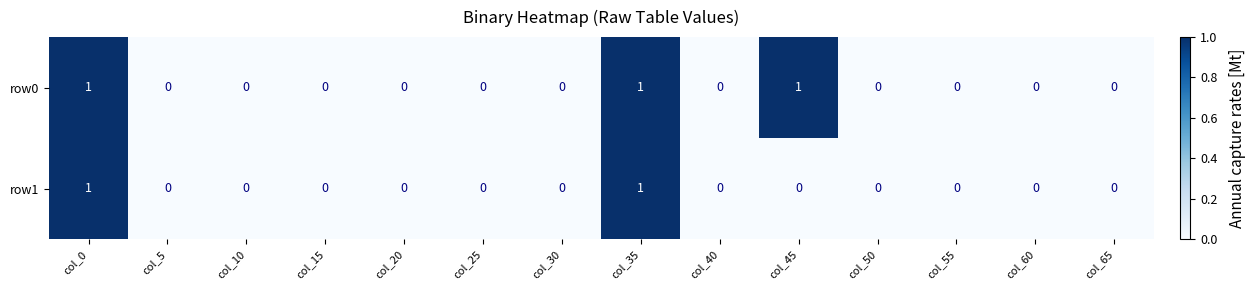

Reading right to left, what are all the values shown in this chart?

row0: 0	0	0	0	1	0	1	0	0	0	0	0	0	1
row1: 0	0	0	0	0	0	1	0	0	0	0	0	0	1